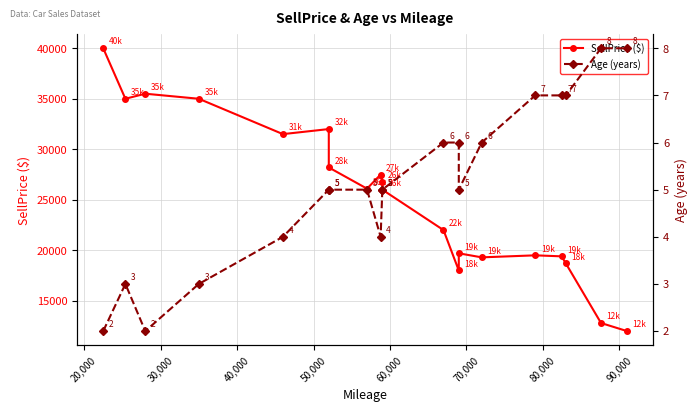

Which has a higher value, 80,000 or 70,000?

70,000